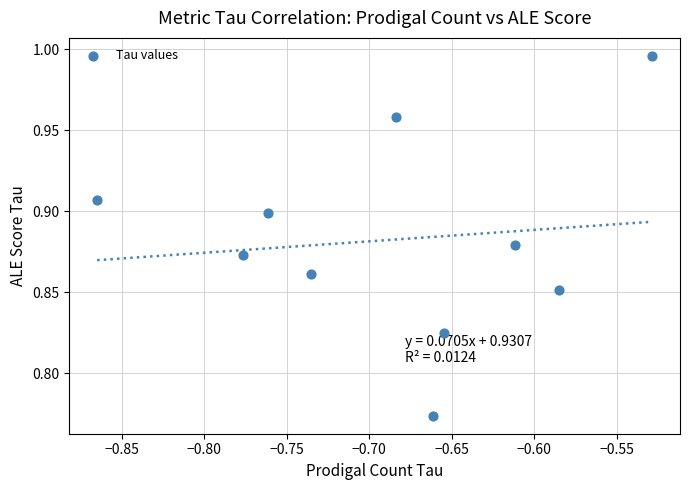

What is the range of X values (max minus min)?

0.3